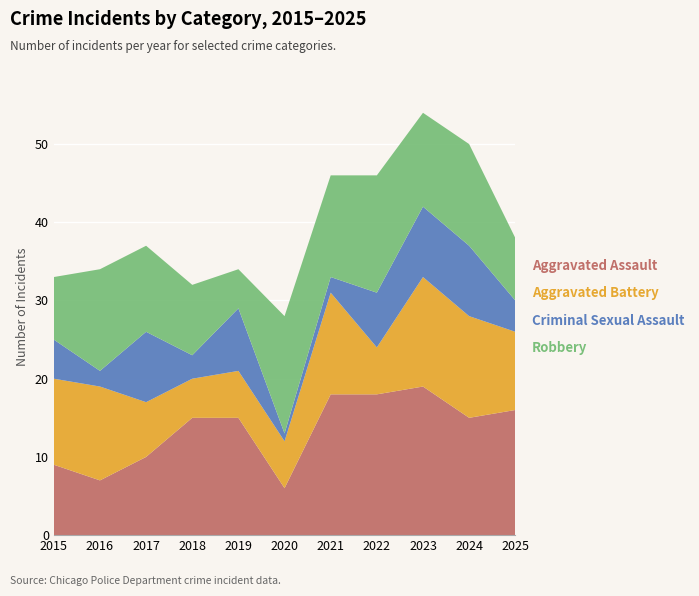

Reading left to right, transcribe all the data shown in this chart.

Aggravated Assault: 9	7	10	15	15	6	18	18	19	15	16
Aggravated Battery: 11	12	7	5	6	6	13	6	14	13	10
Criminal Sexual Assault: 5	2	9	3	8	1	2	7	9	9	4
Robbery: 8	13	11	9	5	15	13	15	12	13	8